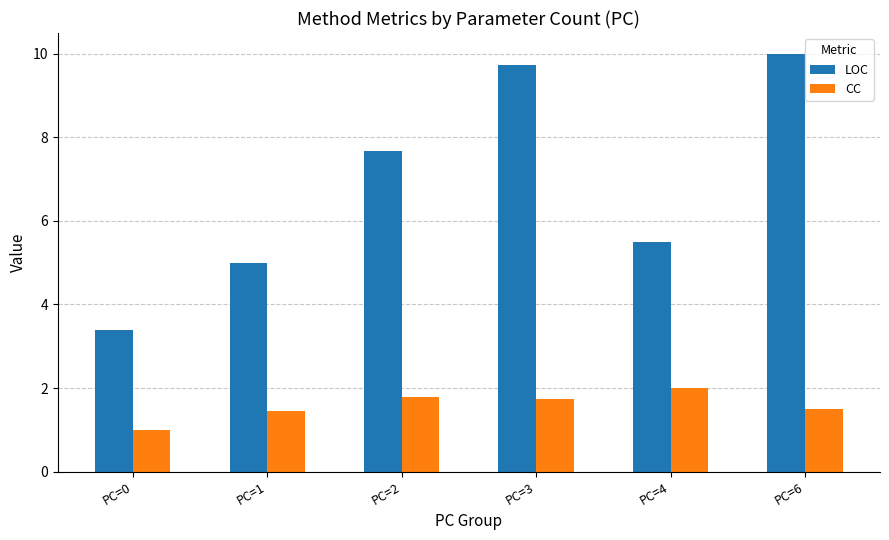

Which series has the largest total across all categories?

LOC